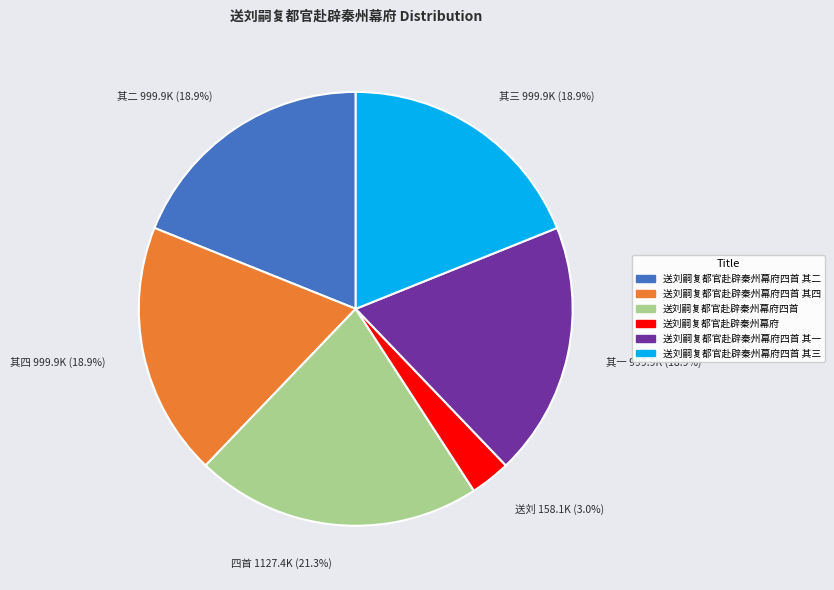

Is the sum of 其三 999.9K (18.9%) and 其四 999.9K (18.9%) greater than half?

No